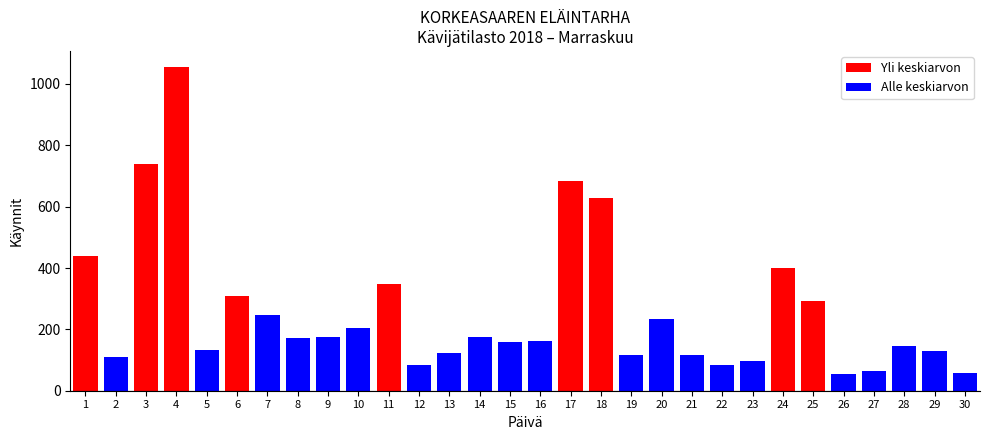

What is the sum of all values?

7739